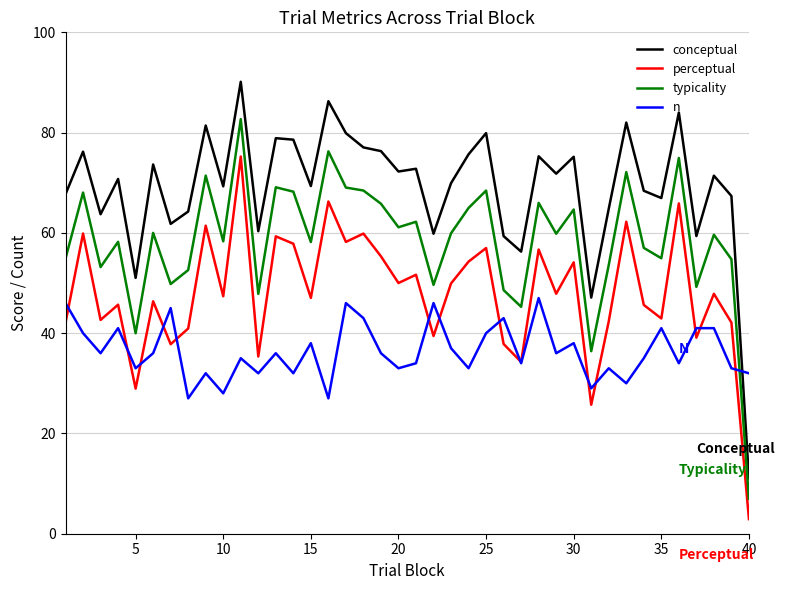

What is the highest value of the conceptual series?

90.1